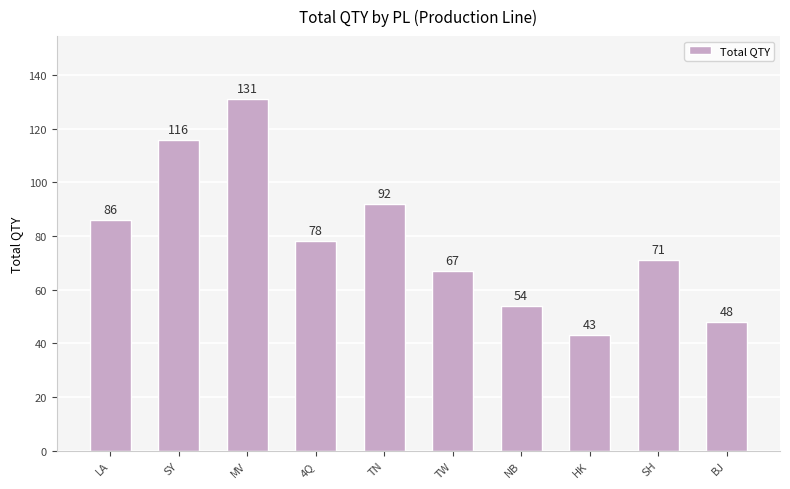

What is the change in value from 4Q to BJ?

-30